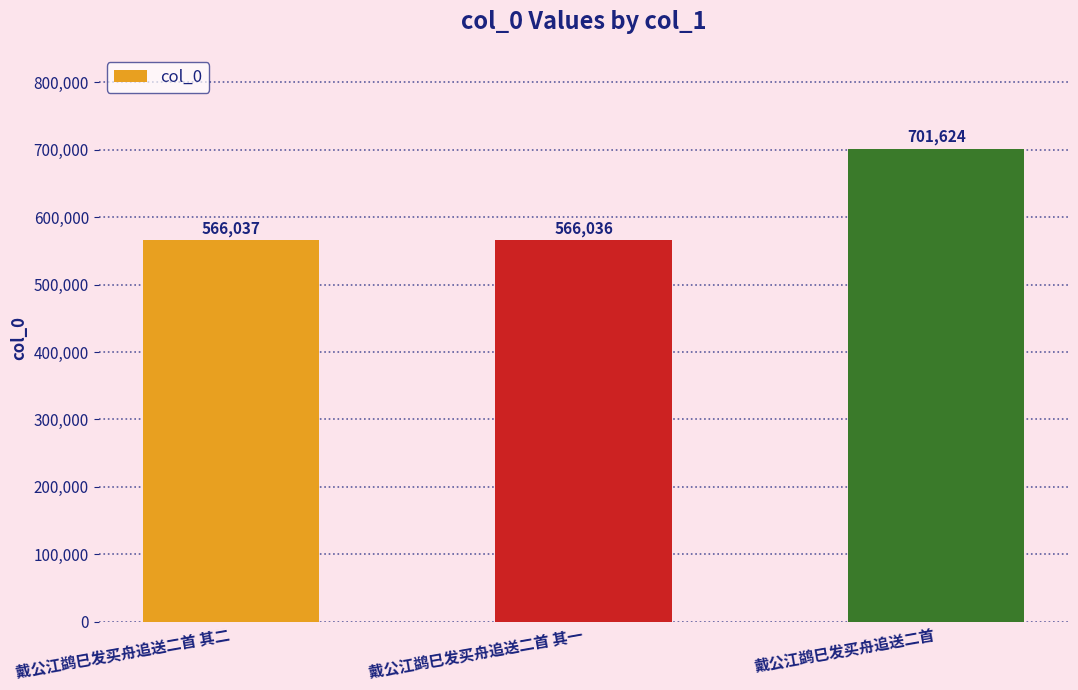

Is it true that the value at 戴公江鹢巳发买舟追送二首 其一 is 566036?

True